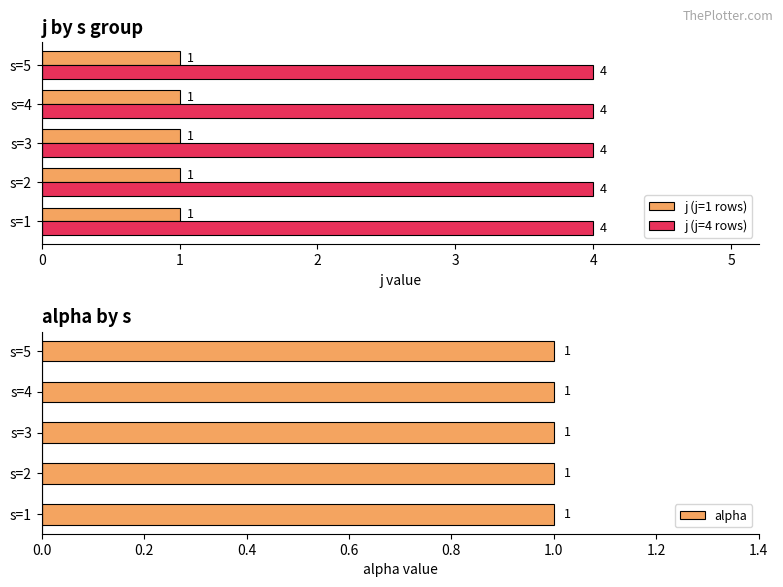

Which series has the largest total across all categories?

alpha